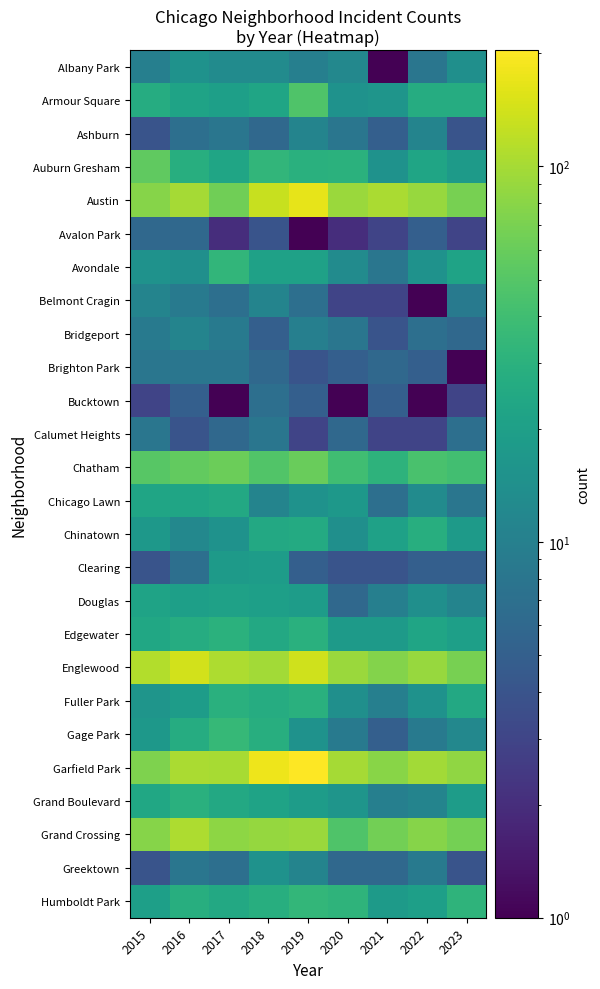

Reading left to right, transcribe all the data shown in this chart.

Albany Park: 2015=10.0	2016=15.0	2017=13.0	2018=13.0	2019=10.0	2020=12.0	2021=1.0	2022=8.0	2023=14.0
Armour Square: 2015=27.0	2016=22.0	2017=20.0	2018=23.0	2019=47.0	2020=15.0	2021=16.0	2022=27.0	2023=27.0
Ashburn: 2015=4.0	2016=7.0	2017=8.0	2018=6.0	2019=11.0	2020=8.0	2021=5.0	2022=11.0	2023=4.0
Auburn Gresham: 2015=56.0	2016=28.0	2017=23.0	2018=33.0	2019=29.0	2020=30.0	2021=15.0	2022=23.0	2023=18.0
Austin: 2015=78.0	2016=99.0	2017=65.0	2018=130.0	2019=167.0	2020=92.0	2021=104.0	2022=89.0	2023=68.0
Avalon Park: 2015=6.0	2016=6.0	2017=2.0	2018=4.0	2019=0.5	2020=2.0	2021=3.0	2022=5.0	2023=3.0
Avondale: 2015=15.0	2016=14.0	2017=33.0	2018=21.0	2019=21.0	2020=13.0	2021=8.0	2022=15.0	2023=22.0
Belmont Cragin: 2015=11.0	2016=9.0	2017=7.0	2018=11.0	2019=7.0	2020=3.0	2021=3.0	2022=1.0	2023=9.0
Bridgeport: 2015=9.0	2016=11.0	2017=9.0	2018=5.0	2019=10.0	2020=8.0	2021=4.0	2022=7.0	2023=6.0
Brighton Park: 2015=8.0	2016=8.0	2017=8.0	2018=6.0	2019=4.0	2020=5.0	2021=6.0	2022=5.0	2023=0.5
Bucktown: 2015=3.0	2016=5.0	2017=1.0	2018=7.0	2019=5.0	2020=1.0	2021=5.0	2022=1.0	2023=3.0
Calumet Heights: 2015=8.0	2016=4.0	2017=6.0	2018=8.0	2019=3.0	2020=6.0	2021=3.0	2022=3.0	2023=7.0
Chatham: 2015=51.0	2016=57.0	2017=62.0	2018=48.0	2019=60.0	2020=40.0	2021=31.0	2022=44.0	2023=41.0
Chicago Lawn: 2015=23.0	2016=23.0	2017=25.0	2018=11.0	2019=15.0	2020=17.0	2021=7.0	2022=13.0	2023=8.0
Chinatown: 2015=17.0	2016=12.0	2017=15.0	2018=25.0	2019=26.0	2020=14.0	2021=21.0	2022=28.0	2023=18.0
Clearing: 2015=4.0	2016=7.0	2017=18.0	2018=19.0	2019=5.0	2020=4.0	2021=4.0	2022=5.0	2023=5.0
Douglas: 2015=22.0	2016=20.0	2017=21.0	2018=20.0	2019=19.0	2020=6.0	2021=10.0	2022=14.0	2023=11.0
Edgewater: 2015=24.0	2016=27.0	2017=30.0	2018=25.0	2019=29.0	2020=18.0	2021=18.0	2022=23.0	2023=20.0
Englewood: 2015=111.0	2016=142.0	2017=107.0	2018=98.0	2019=138.0	2020=92.0	2021=76.0	2022=90.0	2023=69.0
Fuller Park: 2015=16.0	2016=19.0	2017=29.0	2018=27.0	2019=29.0	2020=14.0	2021=10.0	2022=15.0	2023=25.0
Gage Park: 2015=17.0	2016=27.0	2017=35.0	2018=28.0	2019=15.0	2020=9.0	2021=5.0	2022=9.0	2023=12.0
Garfield Park: 2015=73.0	2016=103.0	2017=101.0	2018=178.0	2019=204.0	2020=100.0	2021=79.0	2022=98.0	2023=85.0
Grand Boulevard: 2015=24.0	2016=29.0	2017=25.0	2018=22.0	2019=19.0	2020=16.0	2021=10.0	2022=11.0	2023=19.0
Grand Crossing: 2015=77.0	2016=106.0	2017=82.0	2018=88.0	2019=91.0	2020=47.0	2021=66.0	2022=77.0	2023=67.0
Greektown: 2015=4.0	2016=8.0	2017=7.0	2018=15.0	2019=11.0	2020=6.0	2021=6.0	2022=9.0	2023=4.0
Humboldt Park: 2015=20.0	2016=28.0	2017=25.0	2018=28.0	2019=34.0	2020=32.0	2021=18.0	2022=20.0	2023=32.0